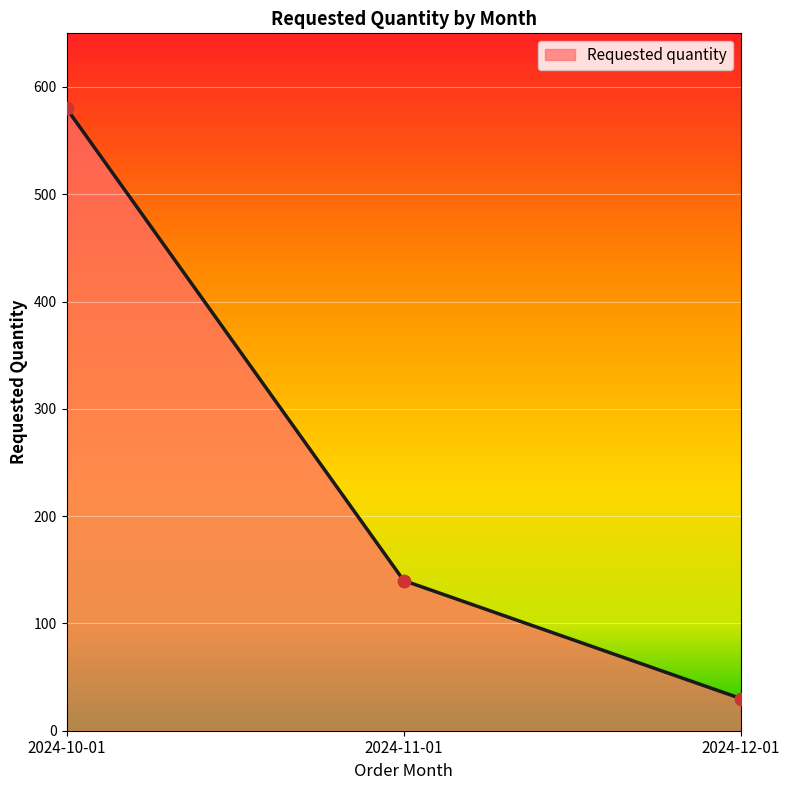

Which has a higher value, 2024-11-01 or 2024-12-01?

2024-11-01